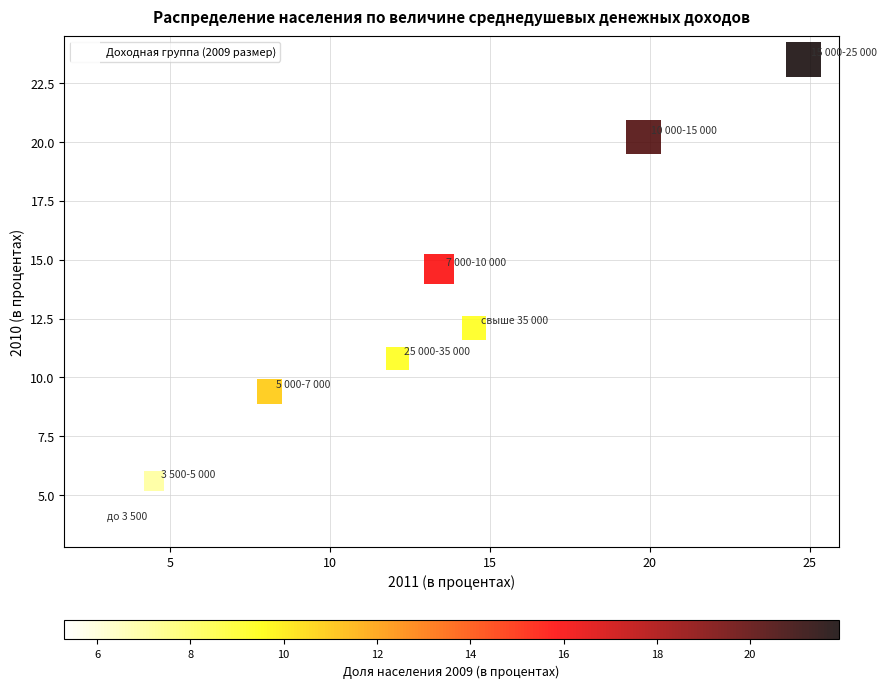

What Y value in the scatter plot is closest to 13?

12.1